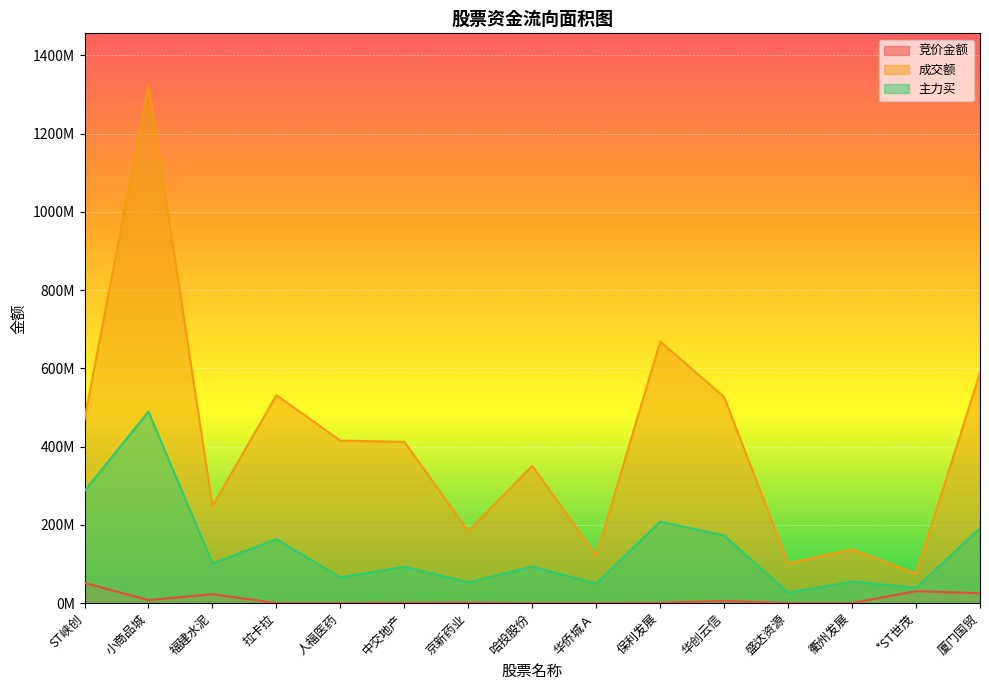

Between ST峡创 and 拉卡拉, which series saw the biggest shift?

主力买